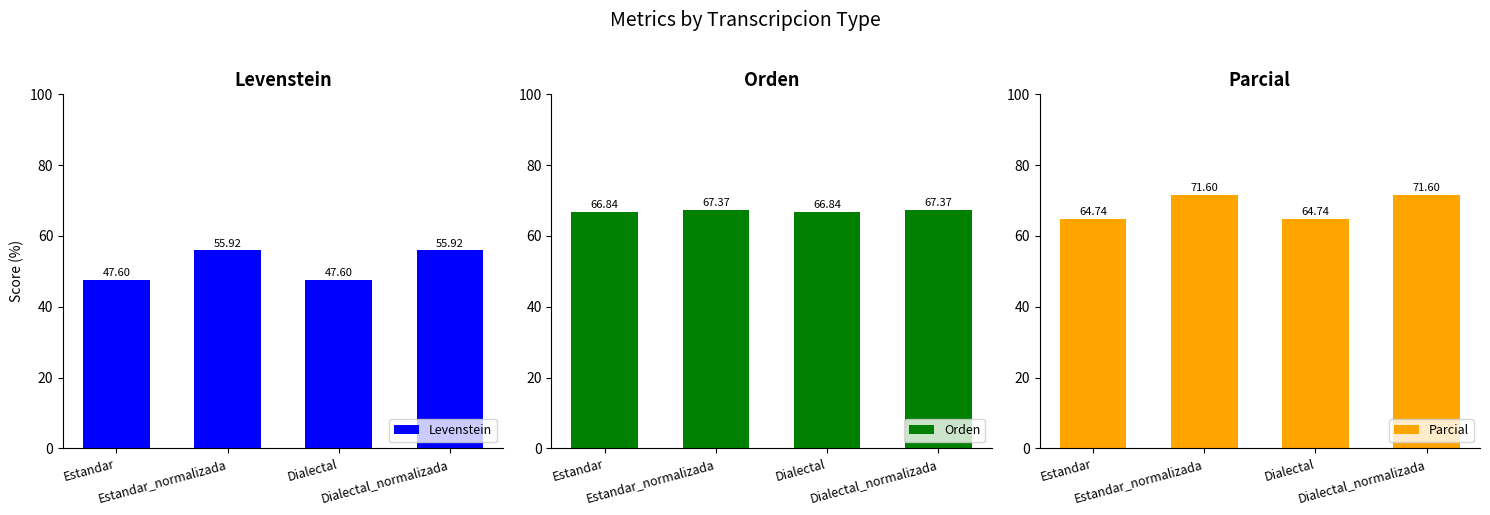

List the labels in order of Levenstein value, largest first.

Estandar_normalizada, Dialectal_normalizada, Estandar, Dialectal